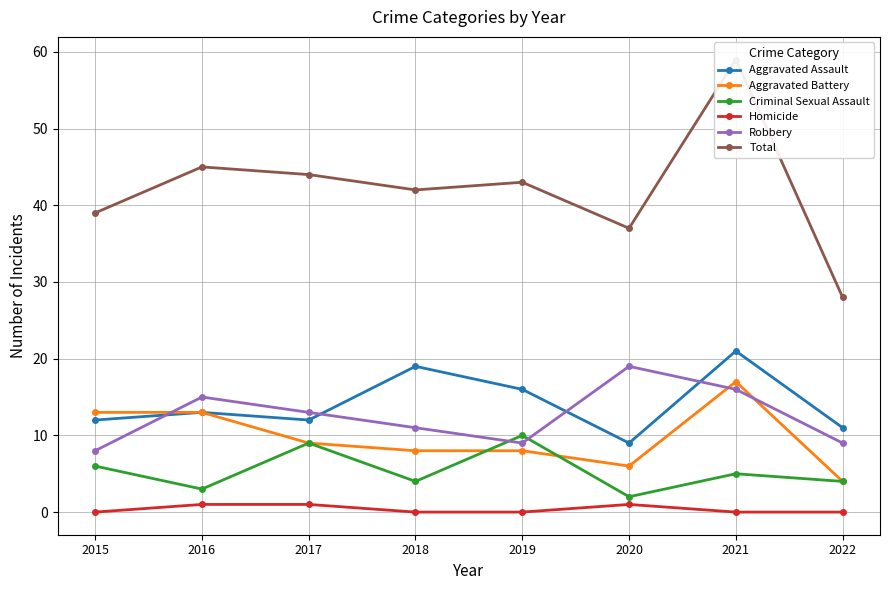

How many lines are shown in the chart?

6